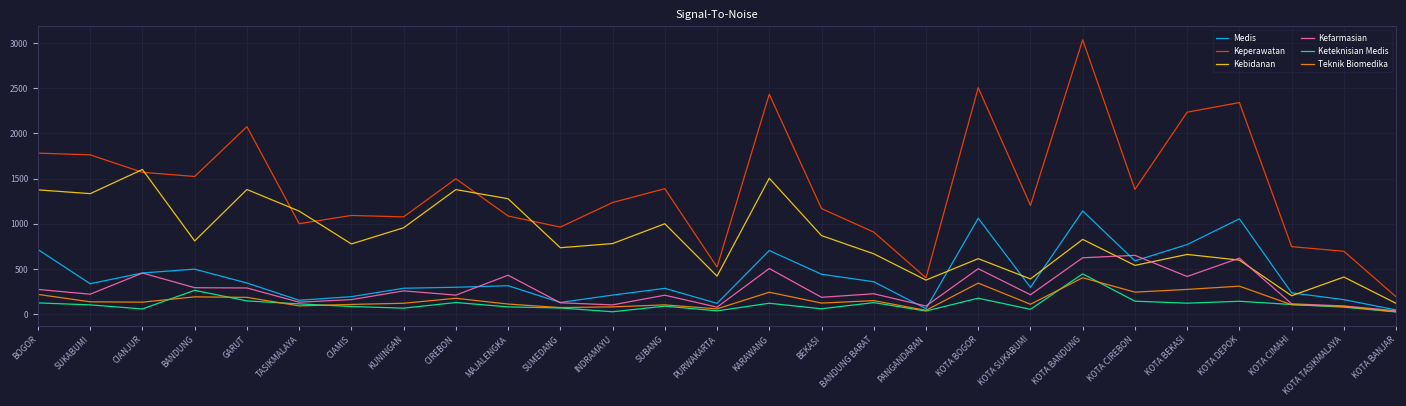

What is the difference between the highest and lowest values at CIANJUR?

1542